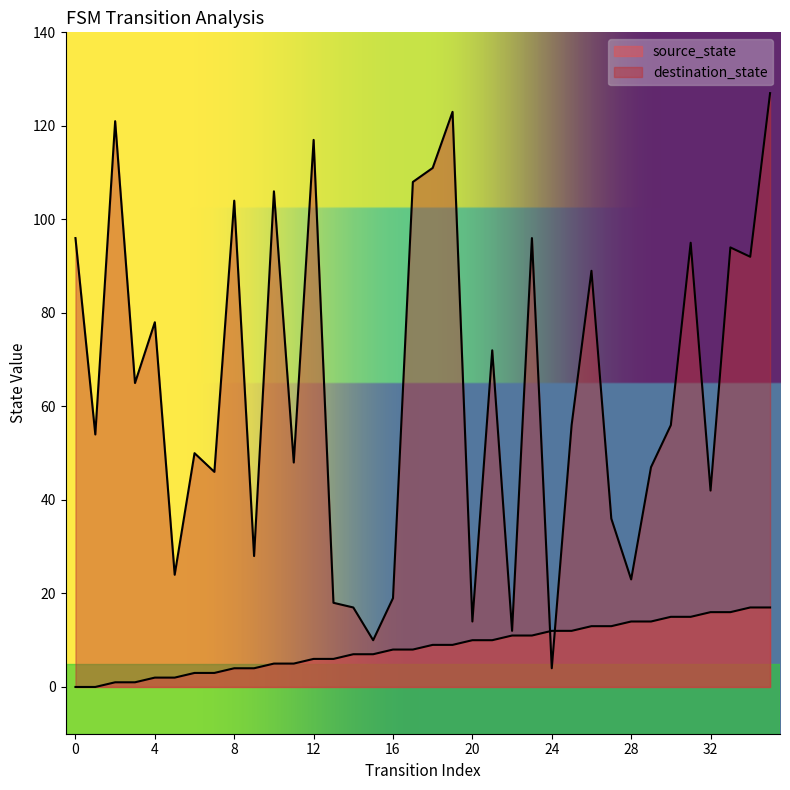

Is the value of source_state at 22 greater than the value of destination_state at 17?

No